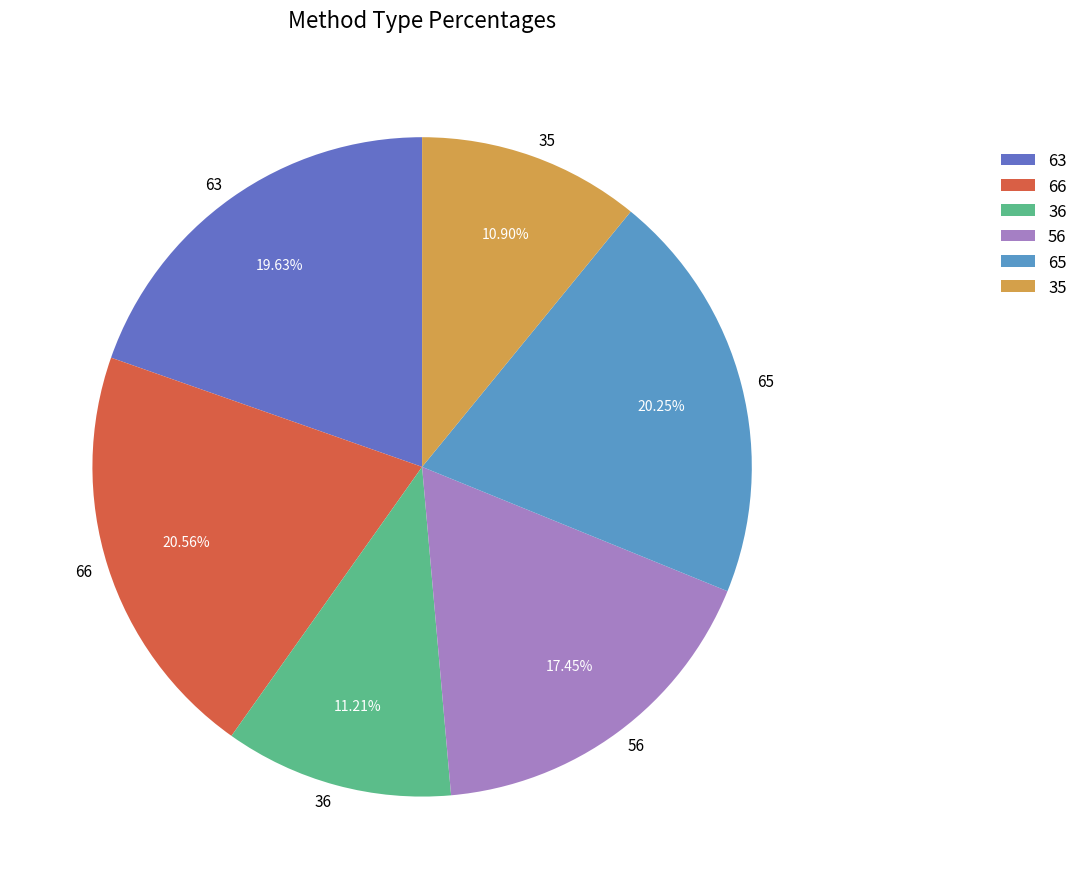

What is the total percentage of 35 and 63?

30.5%